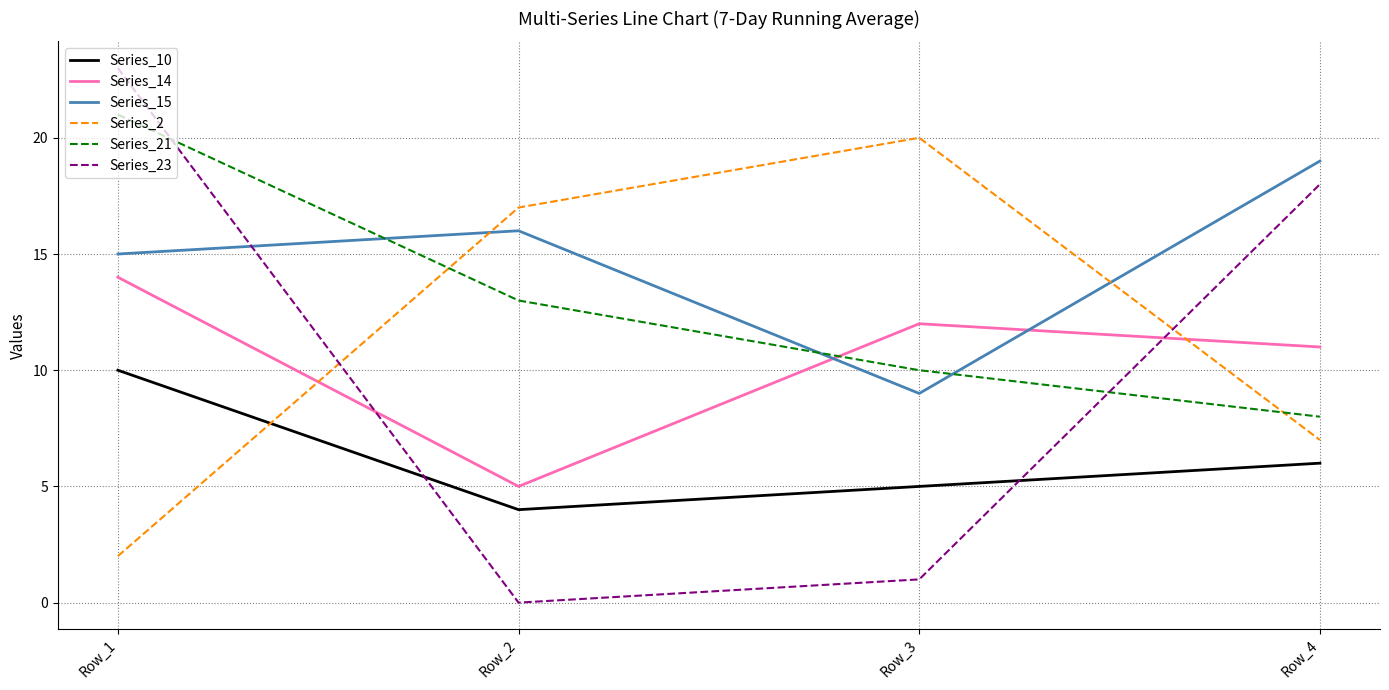

True or false: Series_21 has more than 2 points higher than both neighbors.

False